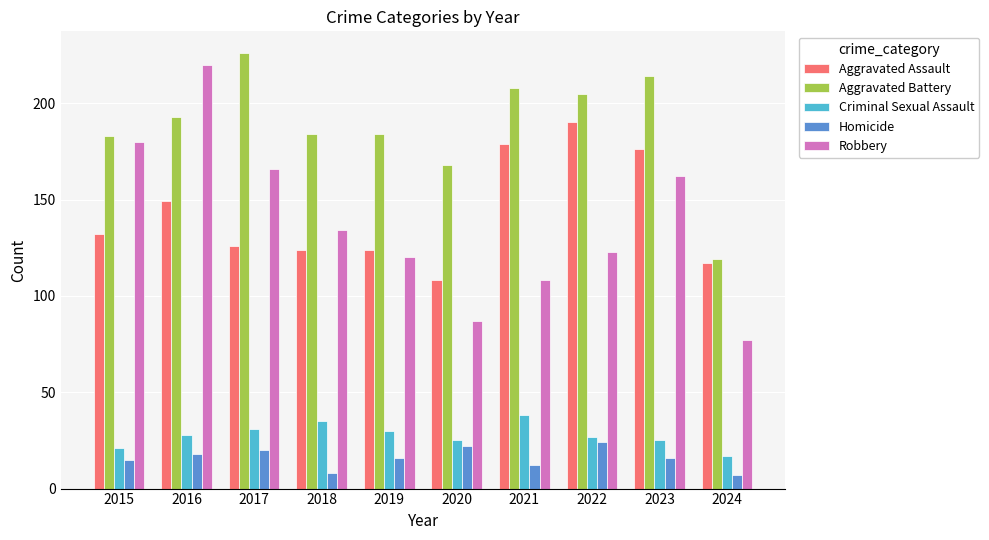

What is the highest value of the Aggravated Battery series?

226